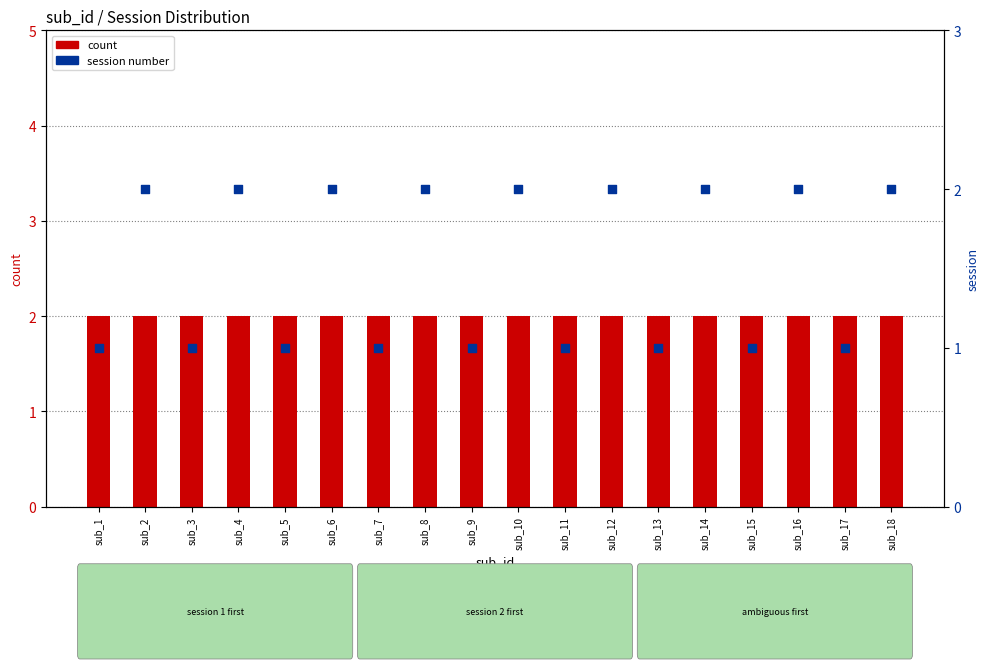

Which series reaches the minimum Y coordinate?

session number